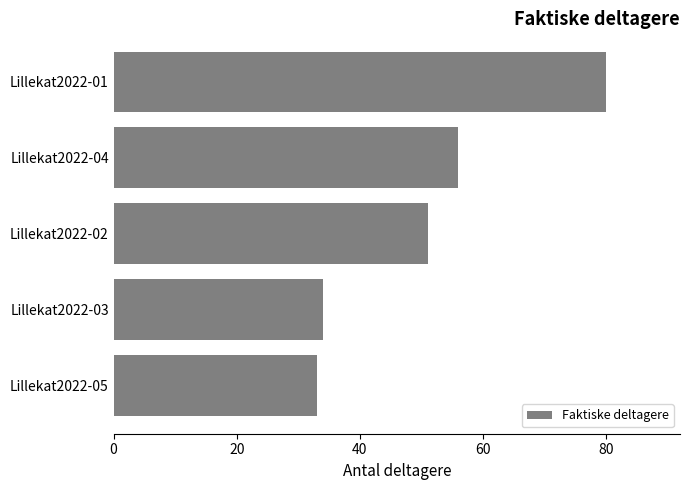

Reading top to bottom, transcribe all the data shown in this chart.

Lillekat2022-01=80	Lillekat2022-04=56	Lillekat2022-02=51	Lillekat2022-03=34	Lillekat2022-05=33